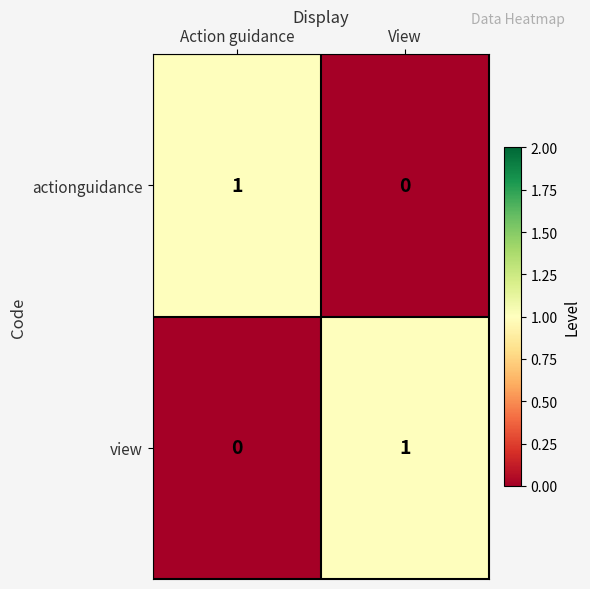

Which category has the lowest value in the actionguidance series?

View